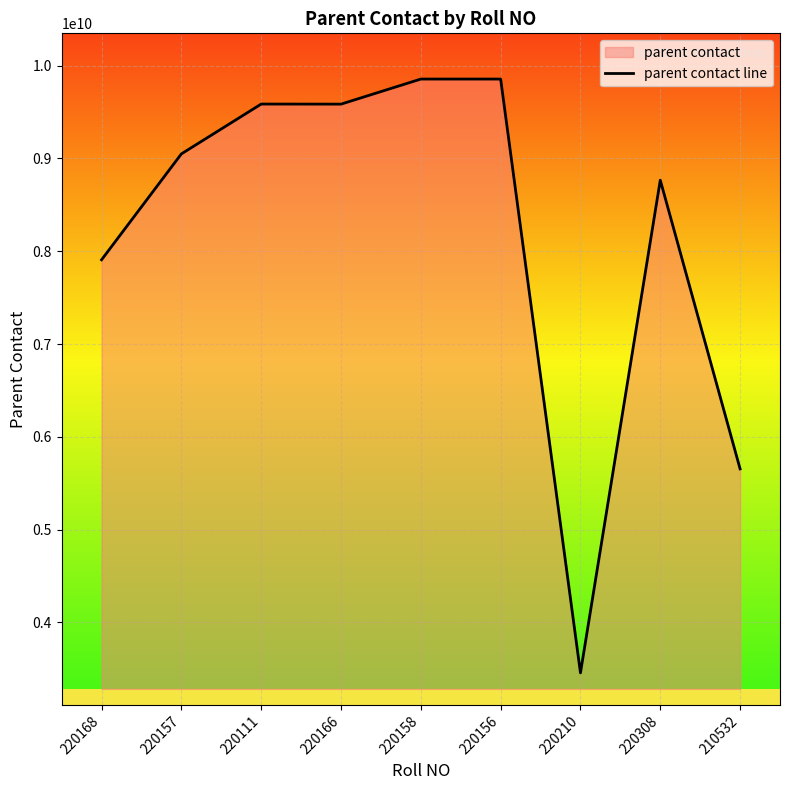

What is the value of the 2nd point from the left?

9048494618